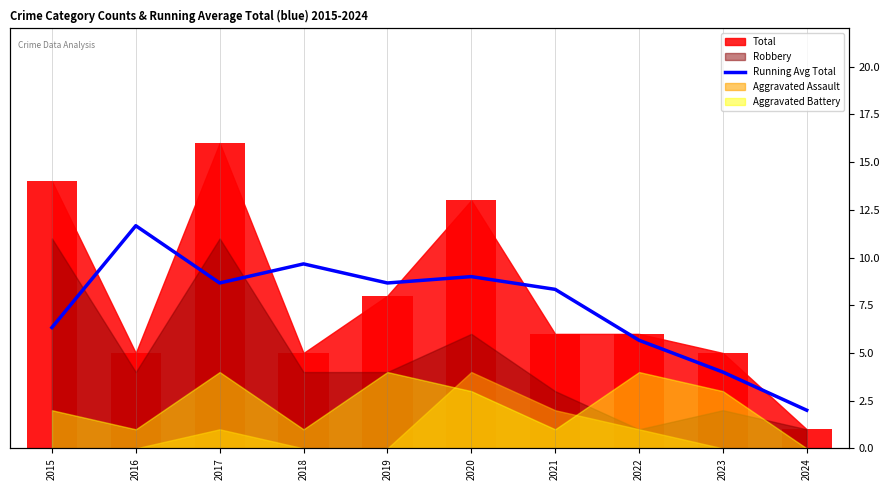

What is the average value?

7.4